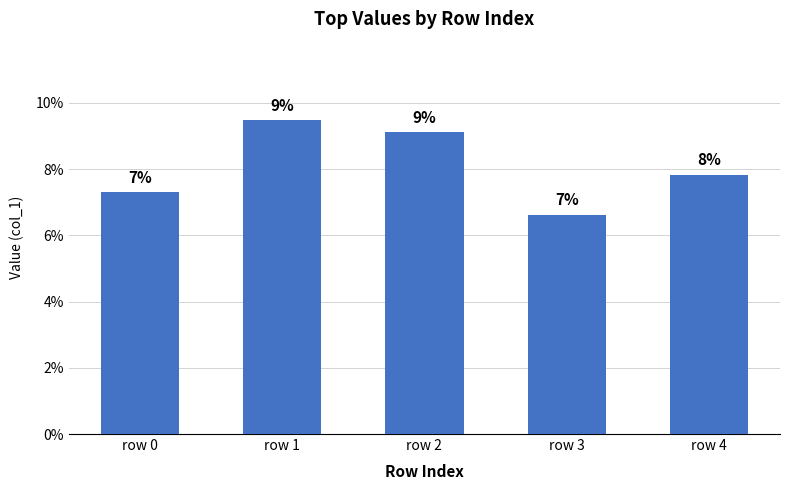

Are the bars horizontal?

No